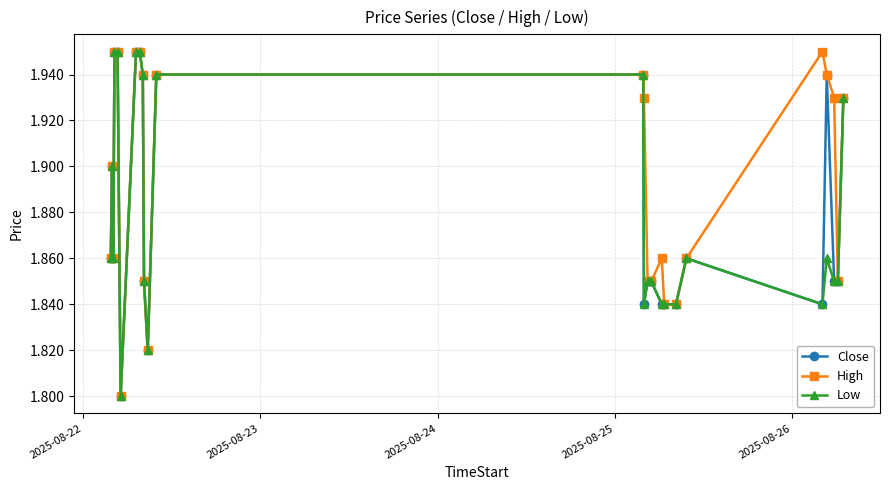

Rank the series by their average value, from highest to lowest.

High, Close, Low